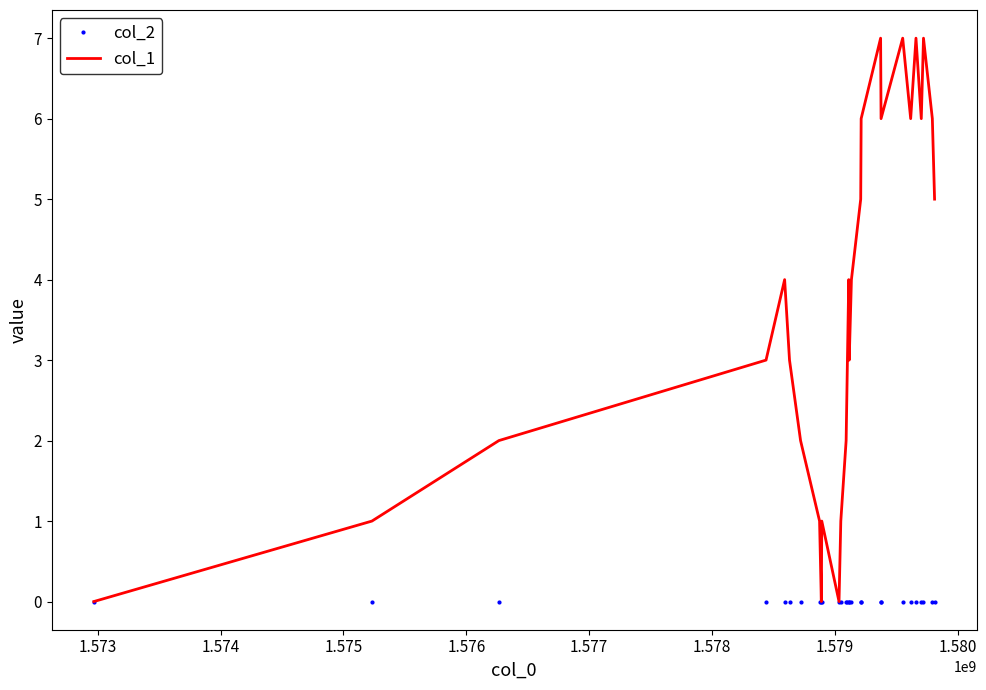

Reading left to right, transcribe all the data shown in this chart.

col_2: 0	0	0	0	0	0	0	0	0	0	0	0	0	0	0	0	0	0	0	0	0	0	0	0	0	0	0	0
col_1: 0	1	2	3	4	3	2	1	0	1	0	1	2	3	4	3	4	5	6	7	6	7	6	7	6	7	6	5